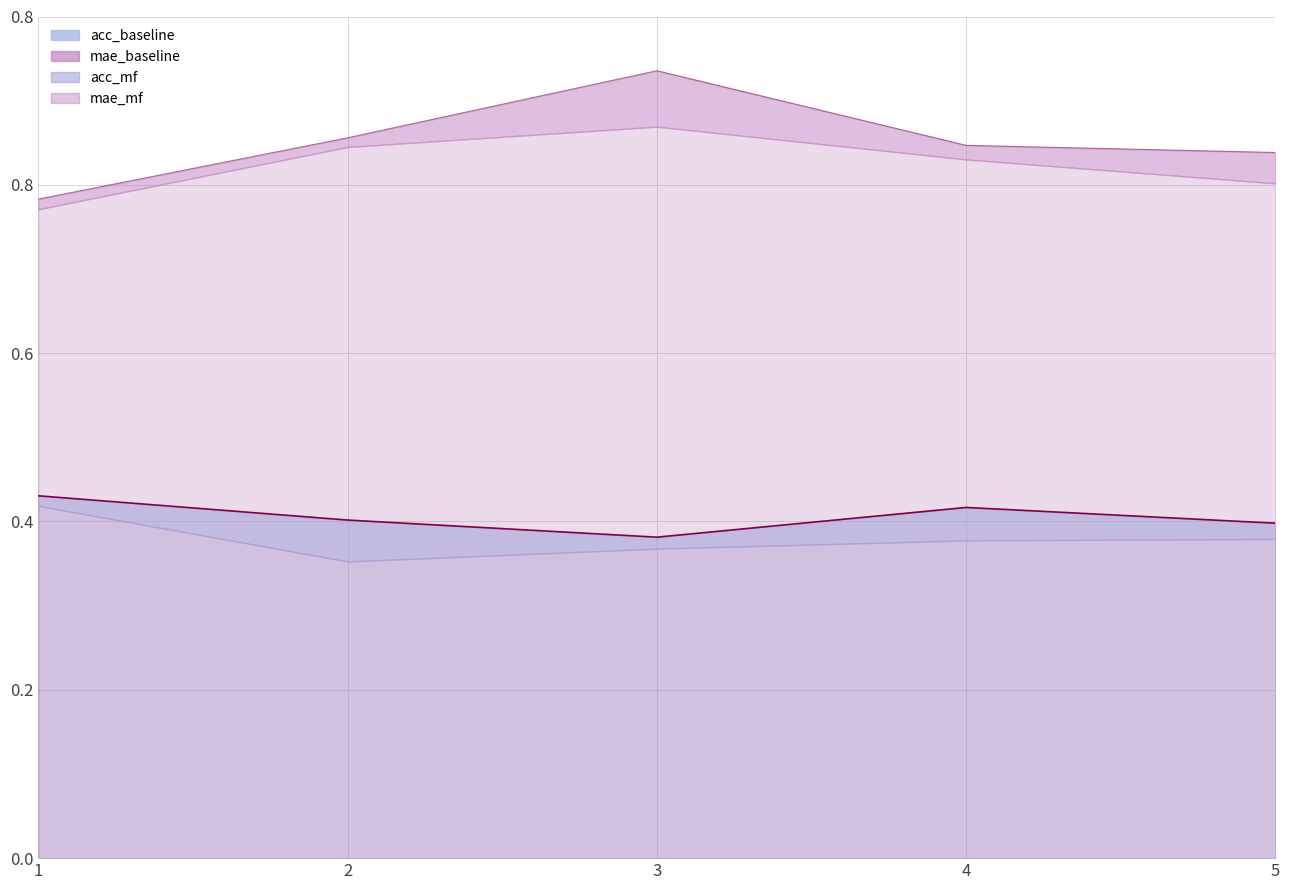

At which label does mae_baseline_line reach its peak?

3